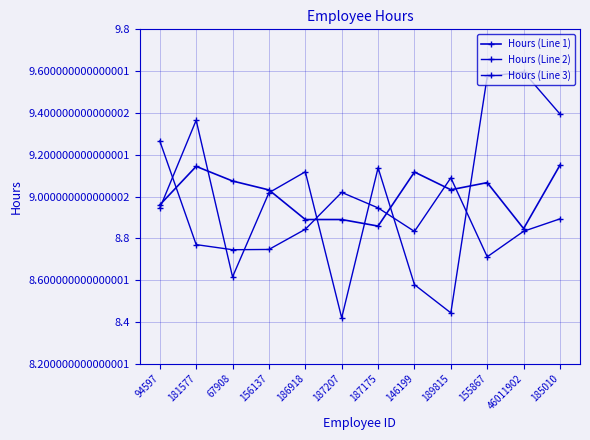

What is the difference between the second highest and minimum values in the Hours (Line 2) series?

0.5